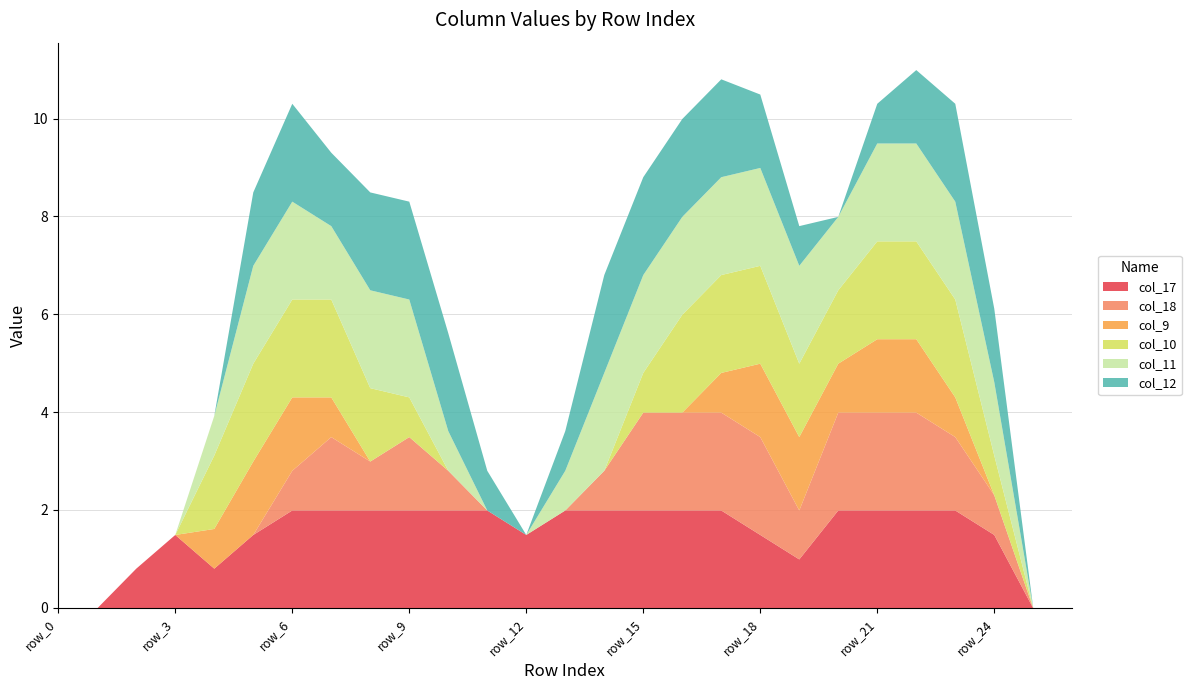

What is the difference between the col_12 values at row_12 and row_11?

0.8